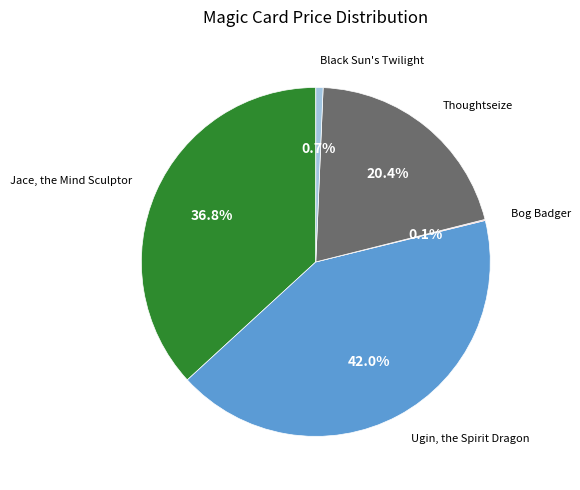

Which has a higher value, Jace, the Mind Sculptor or Thoughtseize?

Jace, the Mind Sculptor